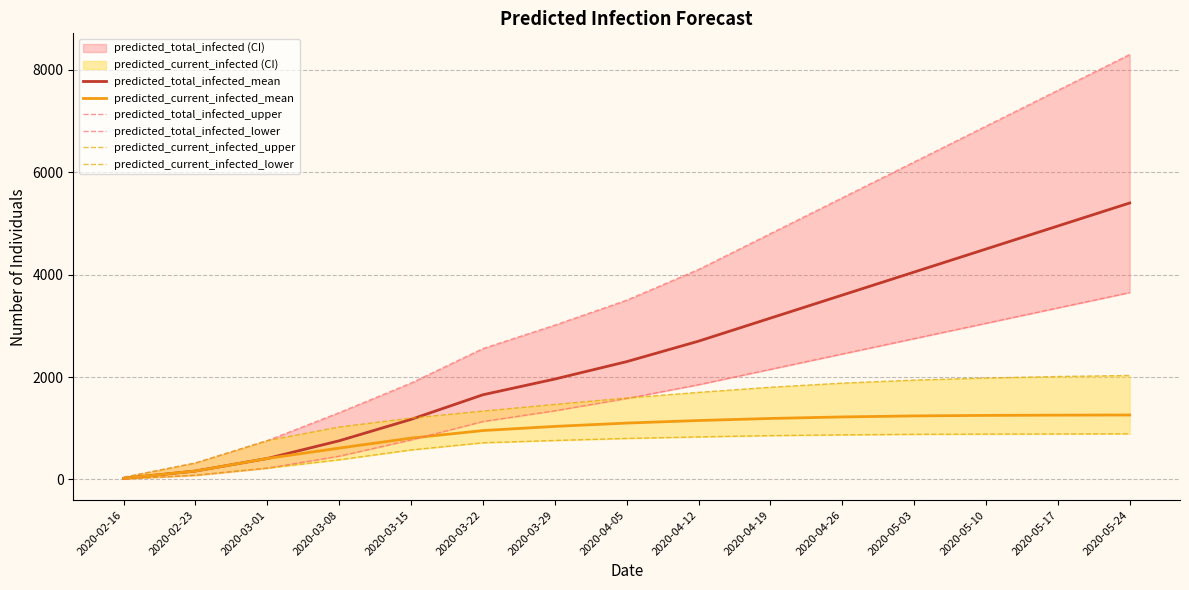

Which label corresponds to the smallest value in the chart?

2020-02-16